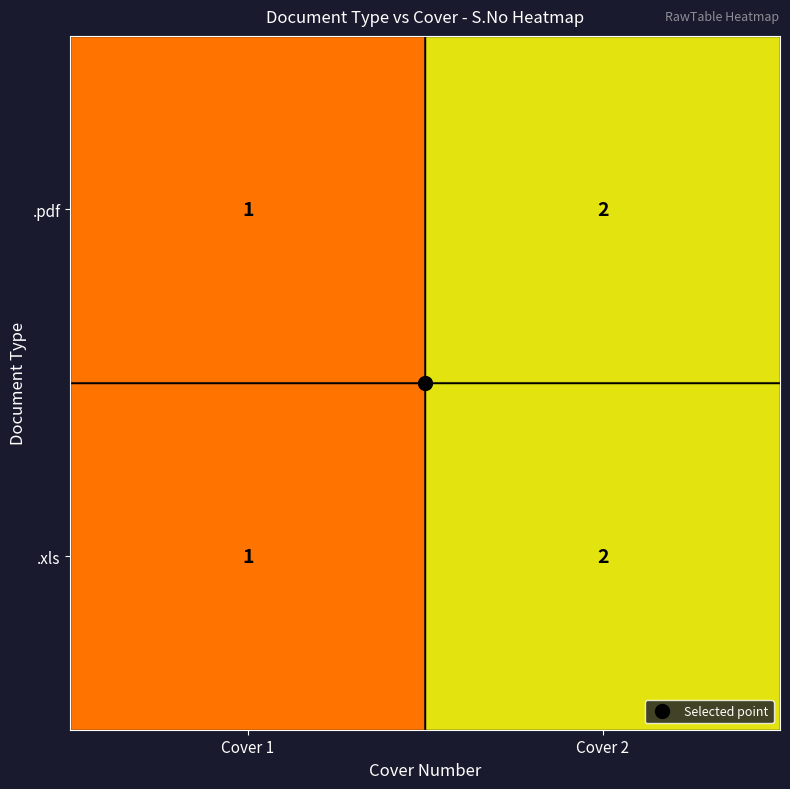

List the labels in order of .xls value, smallest first.

Cover 1, Cover 2